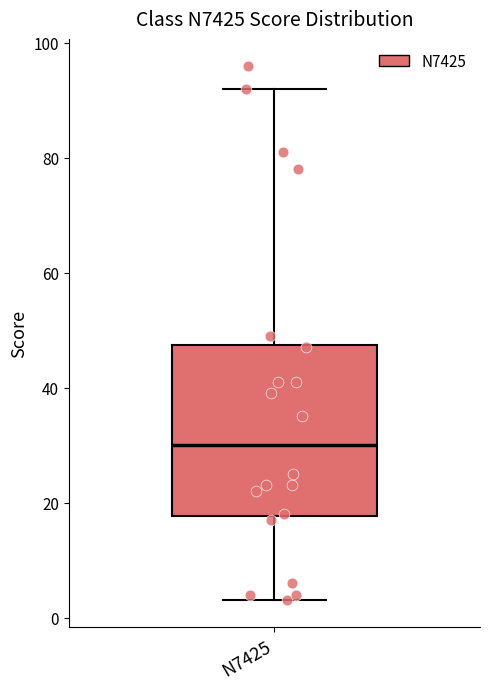

Where is the upper edge of the box for N7425 on the y-axis? The values are not printed on the chart, so give them approximately, as read against the axis.

48